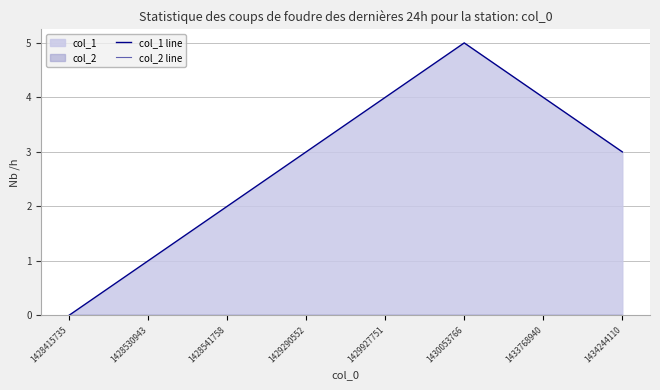

True or false: col_2 line and col_1 line intersect in this chart.

False